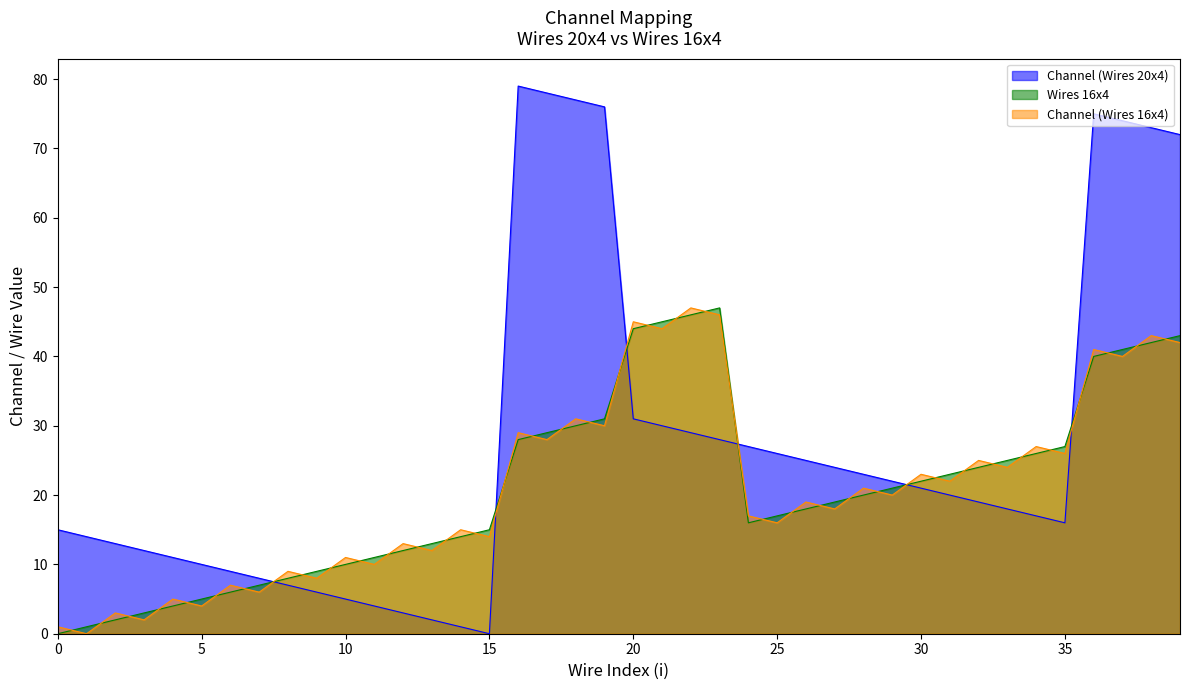

Is it true that Channel (Wires 20x4) equals 20 at 31?

True